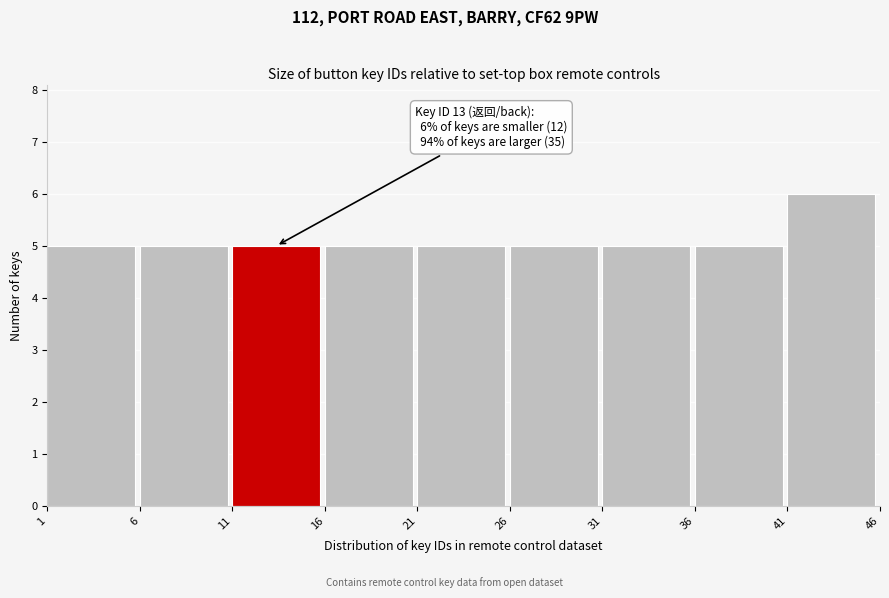

Which range on the x-axis has the tallest bar?

41 to 46